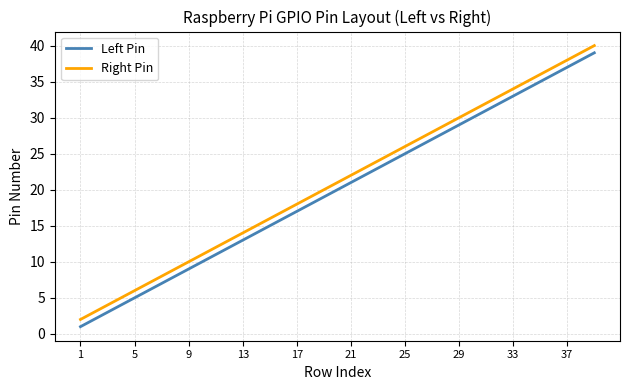

What is the difference between the maximum and minimum values in the Right Pin series?

38